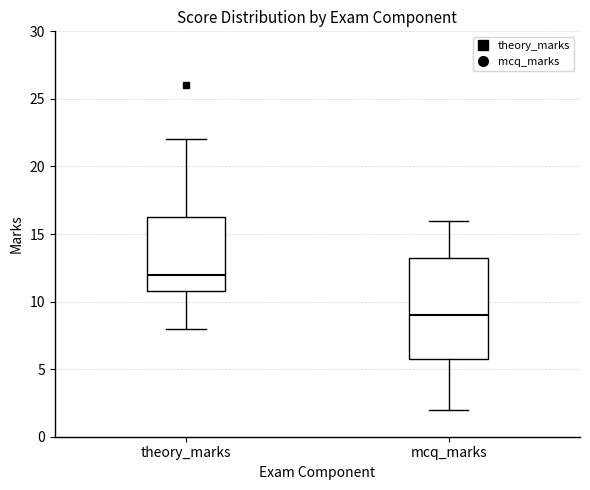

Where does the median line of the box for mcq_marks sit on the y-axis? The values are not printed on the chart, so give them approximately, as read against the axis.

9.0